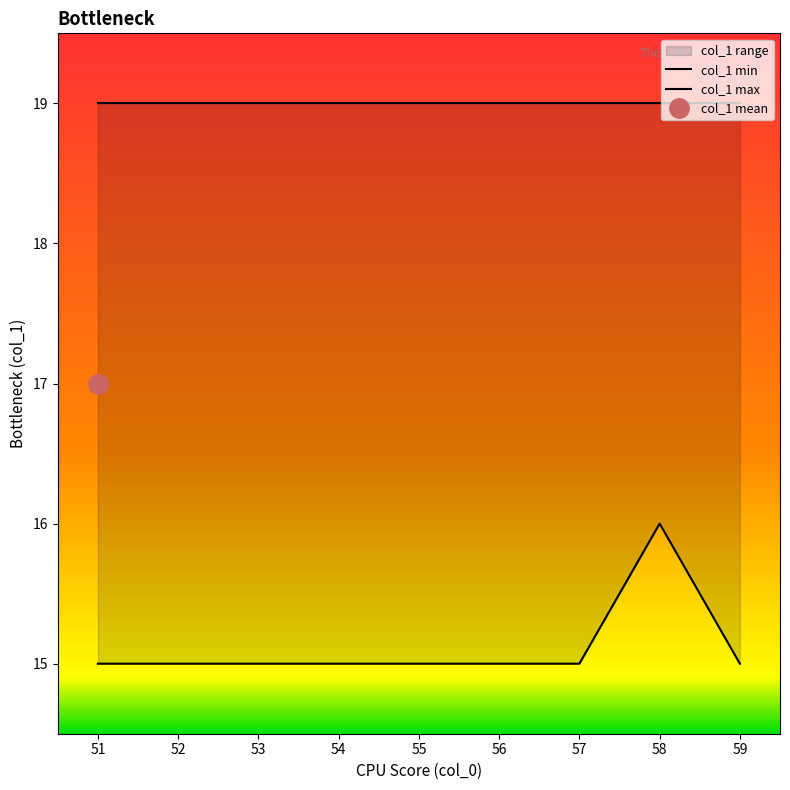

True or false: col_1 max and col_1 min cross at least once.

False